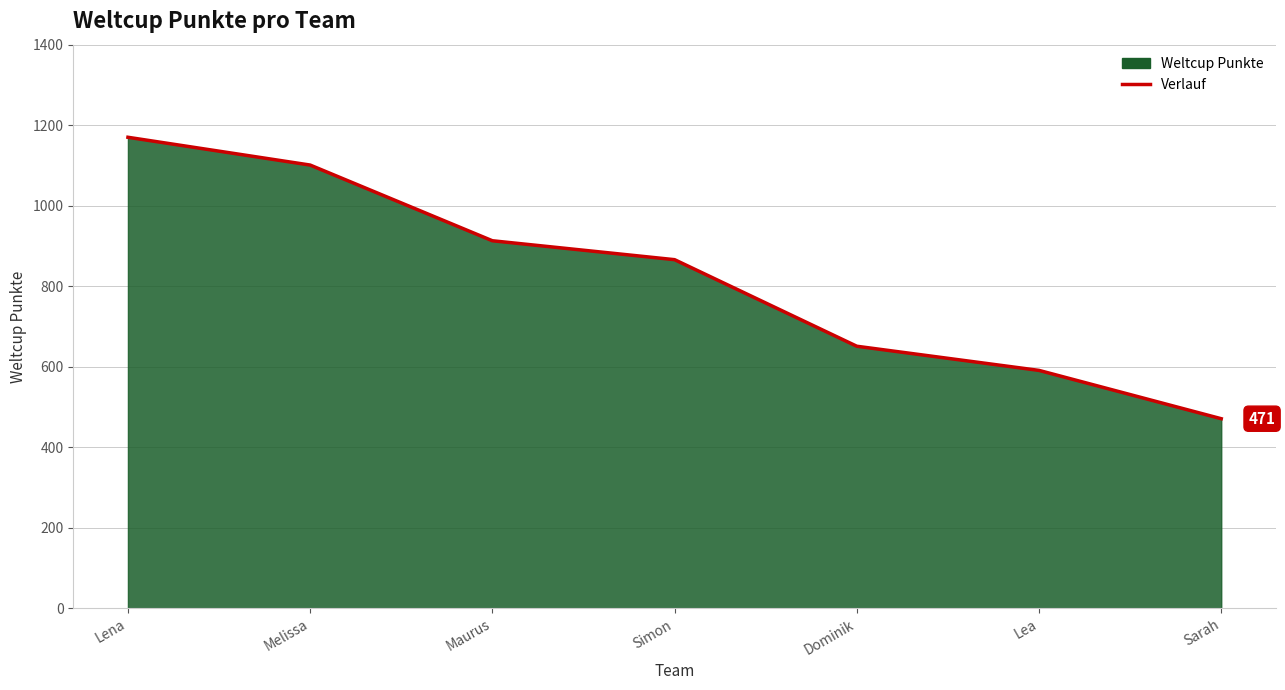

The chart shows a value of 686 at Lena. True or false?

False